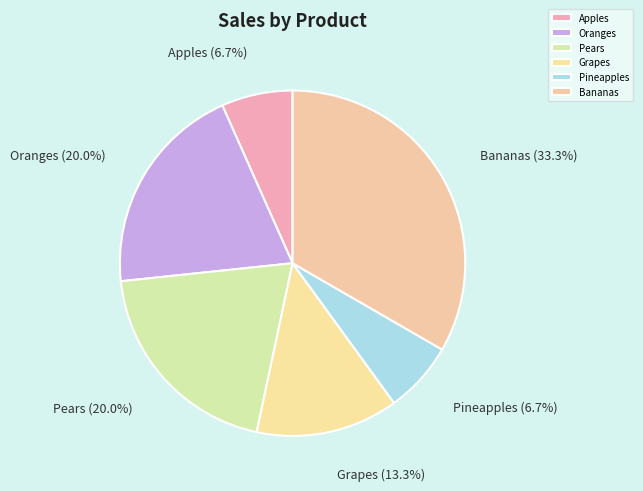

How many slices are in this pie chart?

6